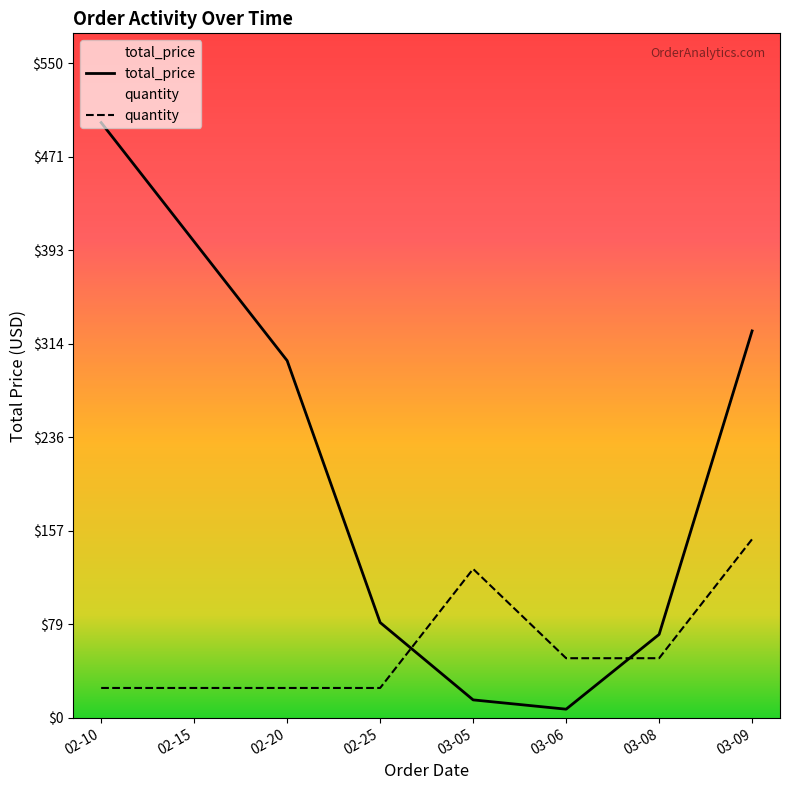

The value of total_price at 03-08 is 70.0. True or false?

True